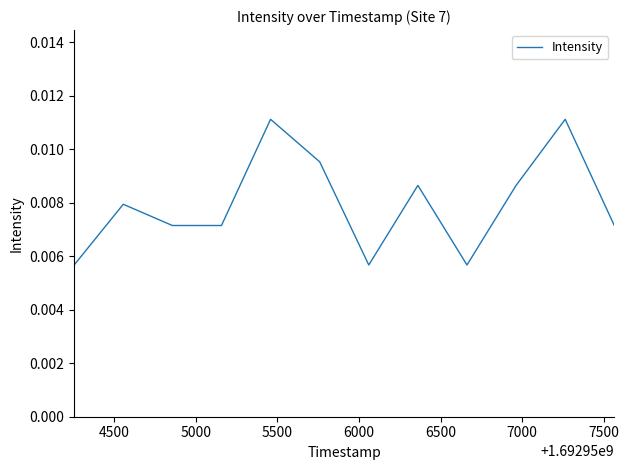

At which category does the data reach its first local peak?

4500